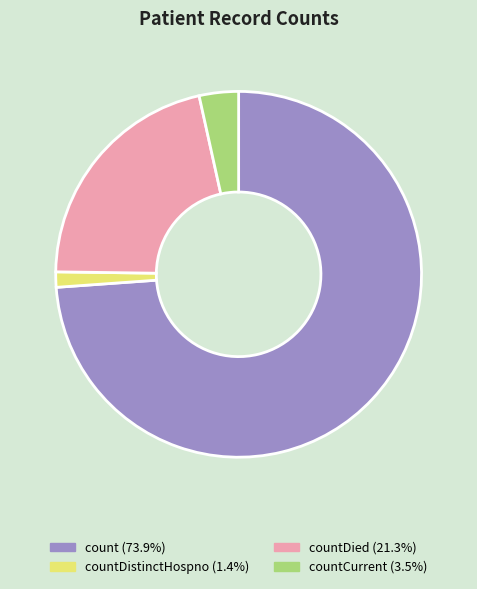

How many slices are in this pie chart?

4